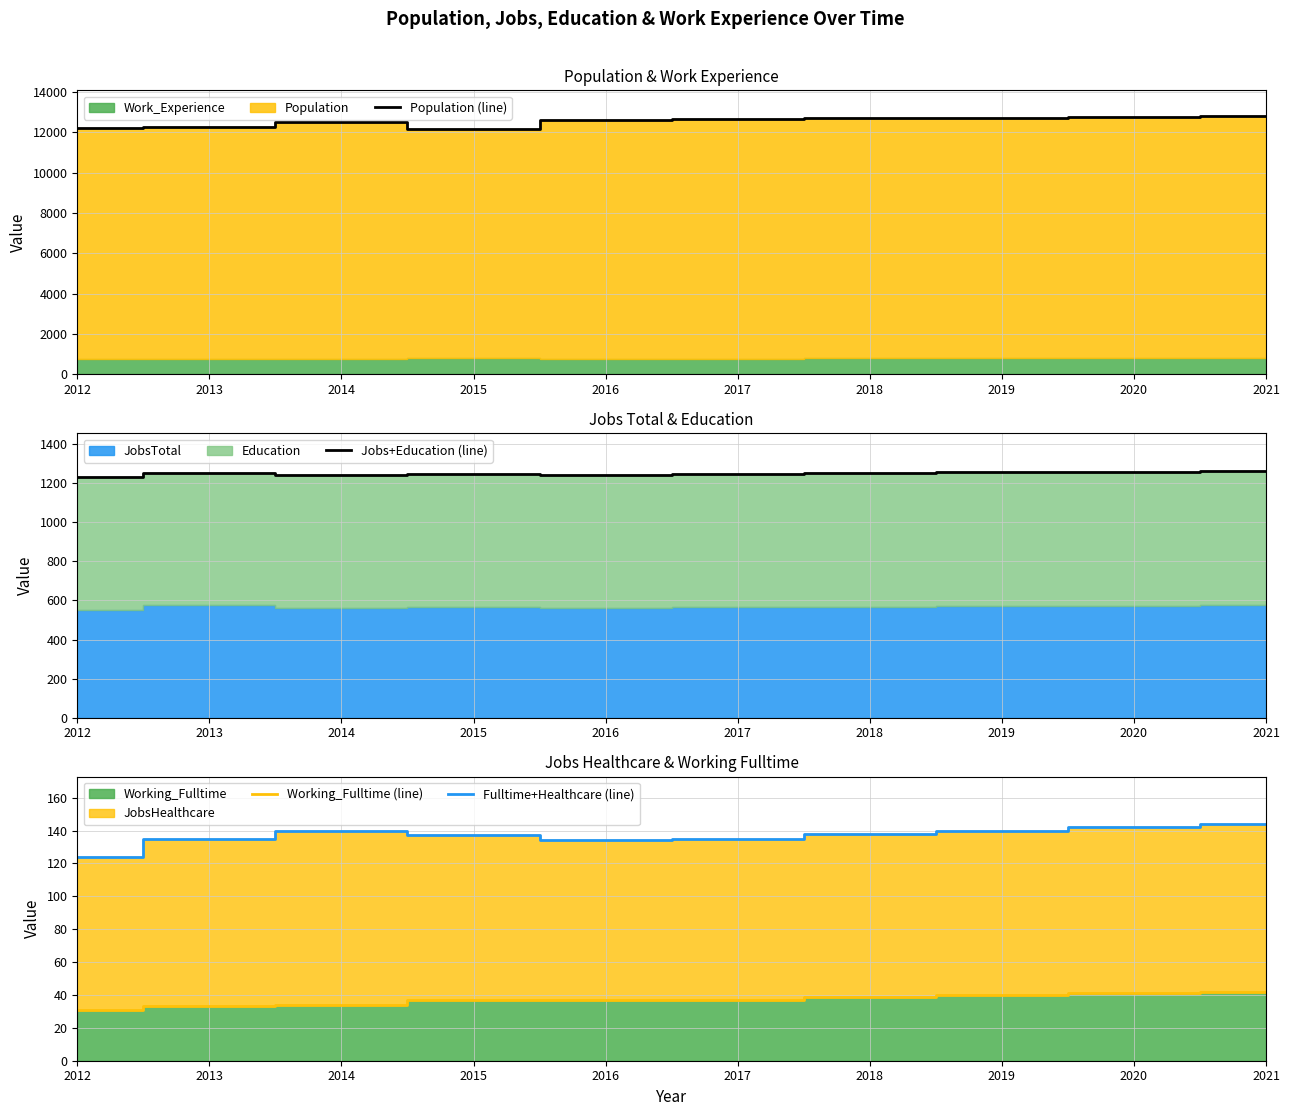

What is the difference between the second highest and second lowest values in the Population (line) series?

531